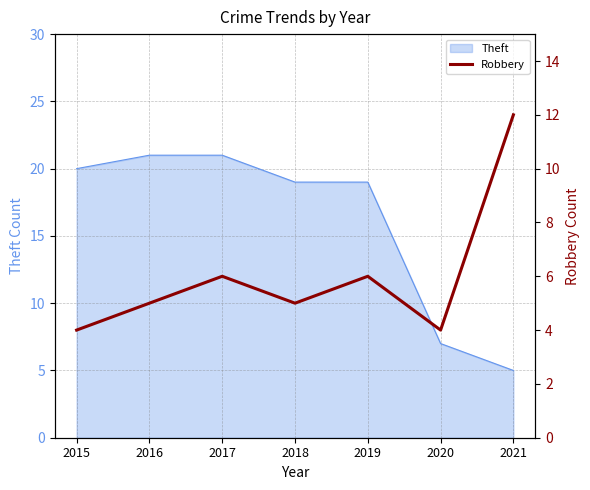

At which label does the data first exceed 5?

2017